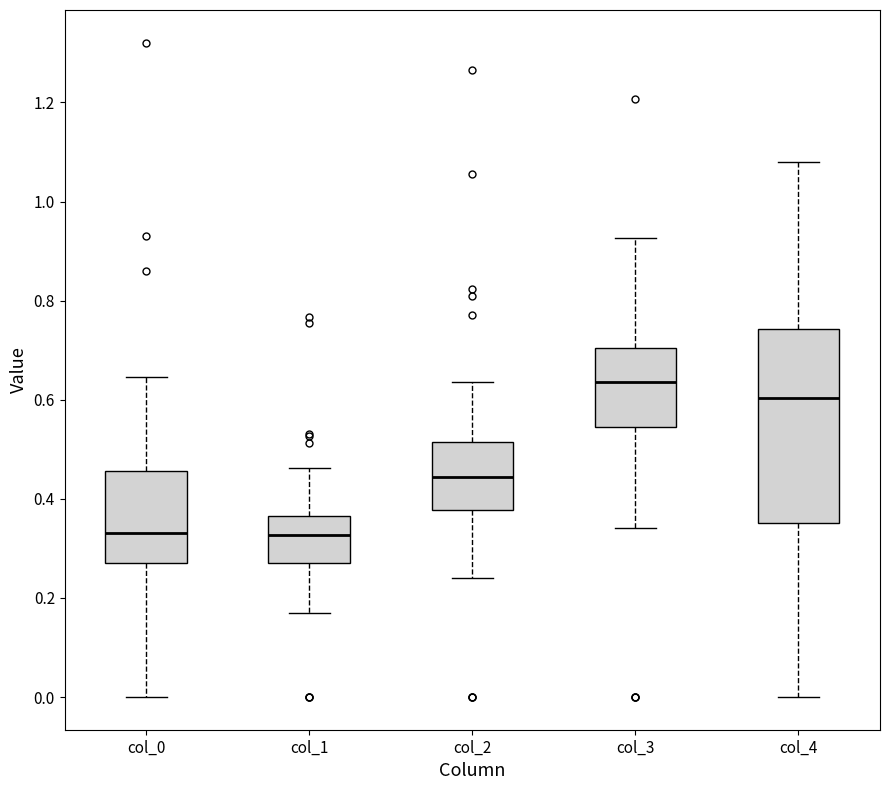

Reading left to right, transcribe this box plot: for each box, give where its median line is, the range the box spans, and where its two whiskers end, as read against the y-axis. The values are not printed on the chart, so give them approximately, as read against the axis.

col_0: median 0.34, box 0.28 to 0.46, whiskers 0.00 to 0.64
col_1: median 0.32, box 0.28 to 0.36, whiskers 0.18 to 0.46
col_2: median 0.44, box 0.38 to 0.52, whiskers 0.24 to 0.64
col_3: median 0.64, box 0.54 to 0.70, whiskers 0.34 to 0.92
col_4: median 0.60, box 0.36 to 0.74, whiskers 0.00 to 1.08